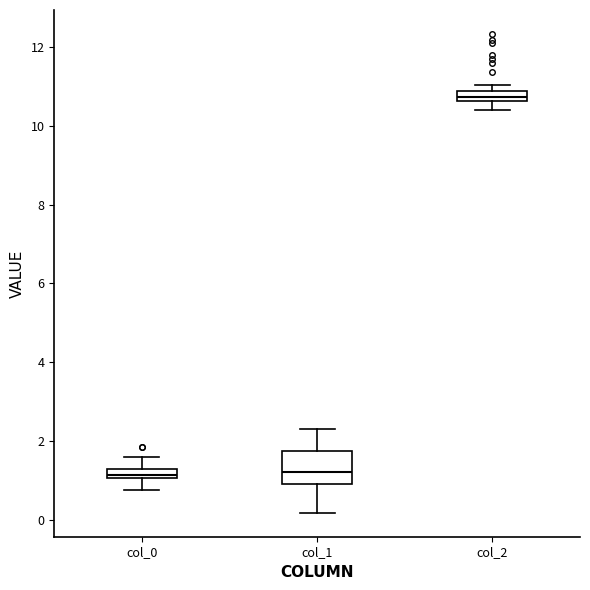

Which box's median line is the highest?

col_2